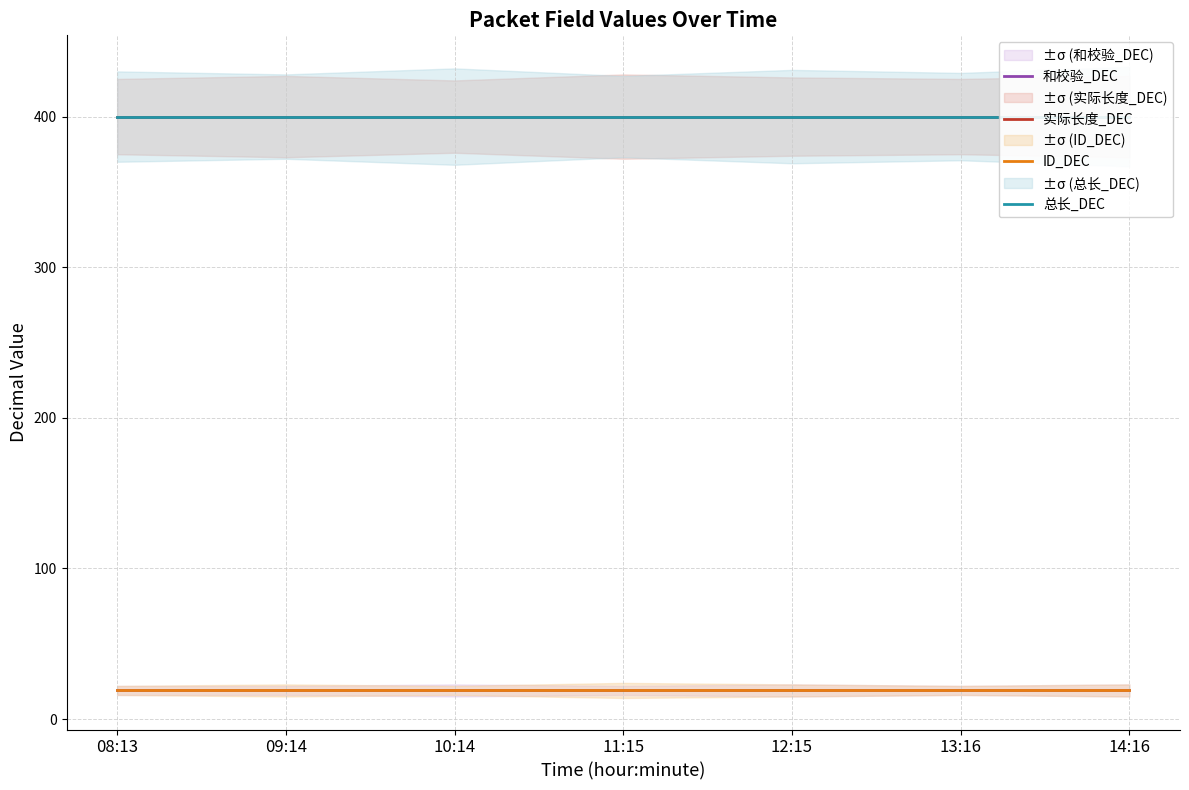

Which series has the largest total across all categories?

实际长度_DEC